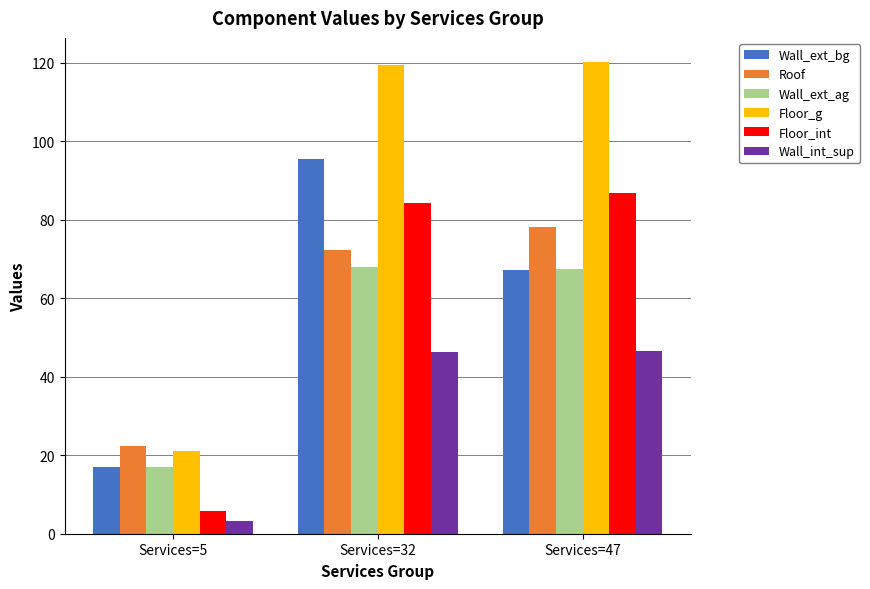

The value of Floor_int at Services=5 is 5.7. True or false?

True